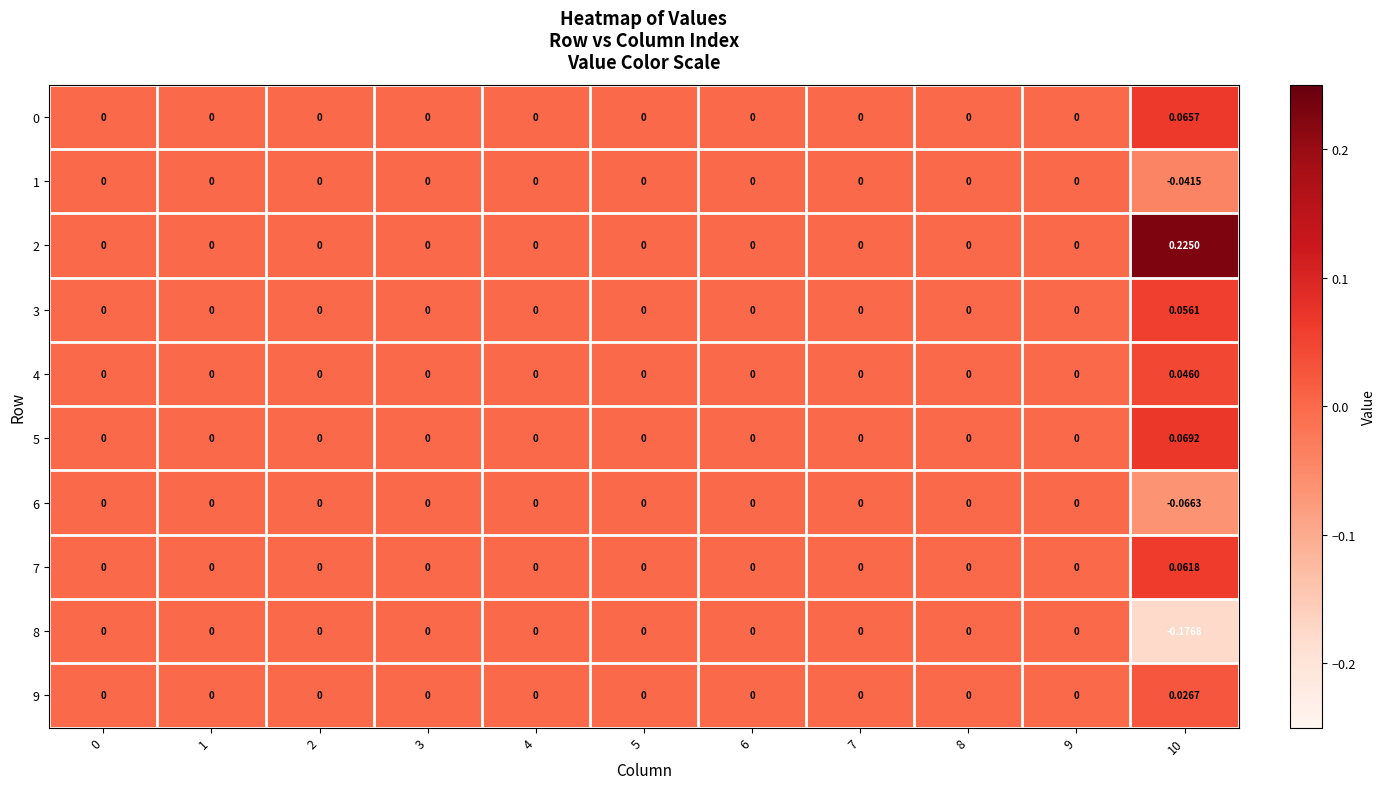

Between 9 and 7, which is larger?

9